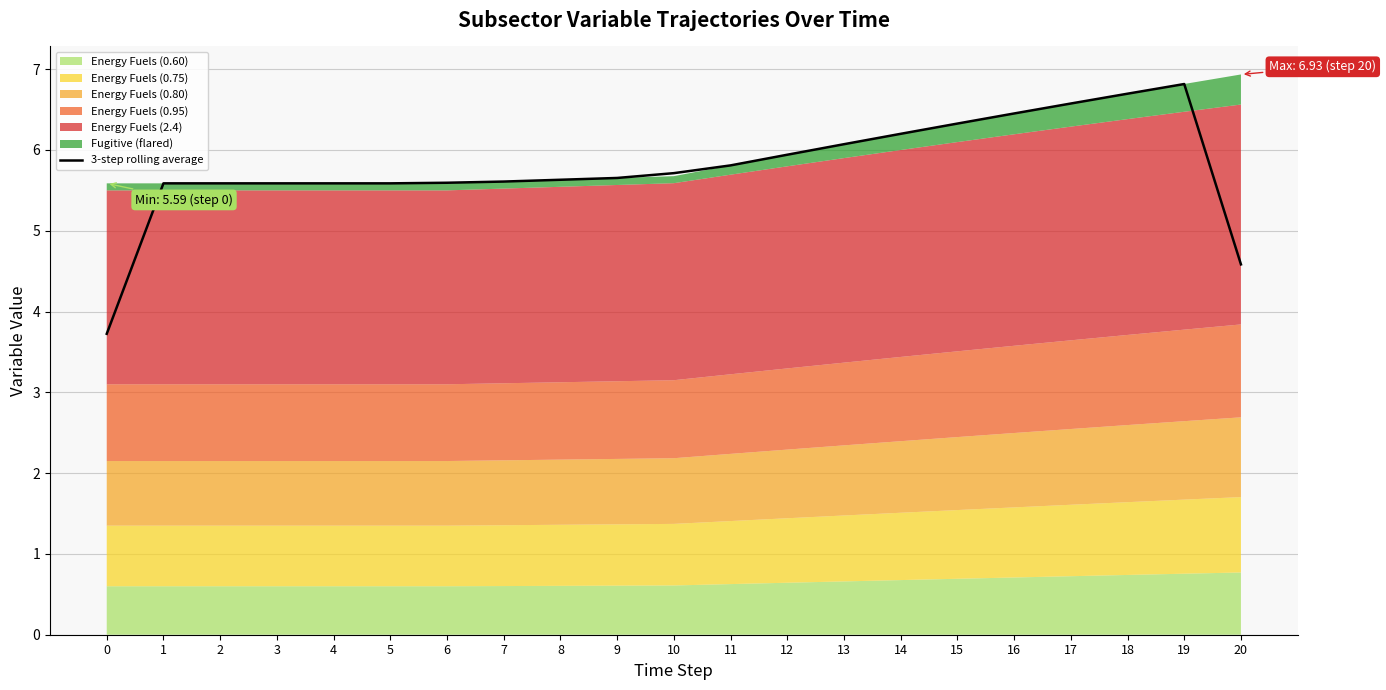

Which category has the highest value across all series?

19